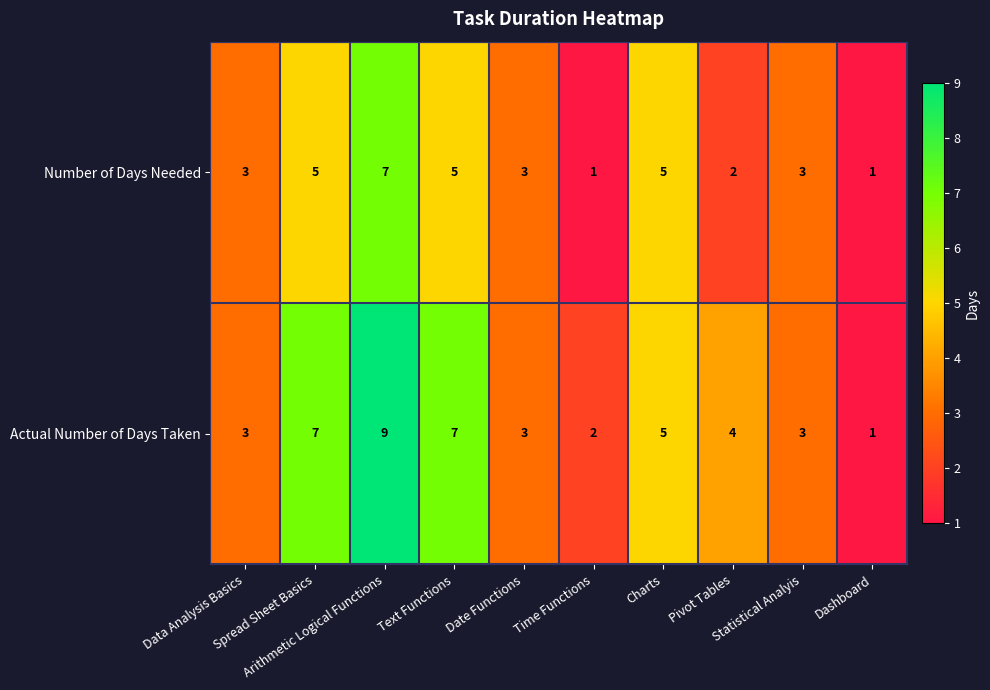

How many Number of Days Needed values are between 2 and 5?

7